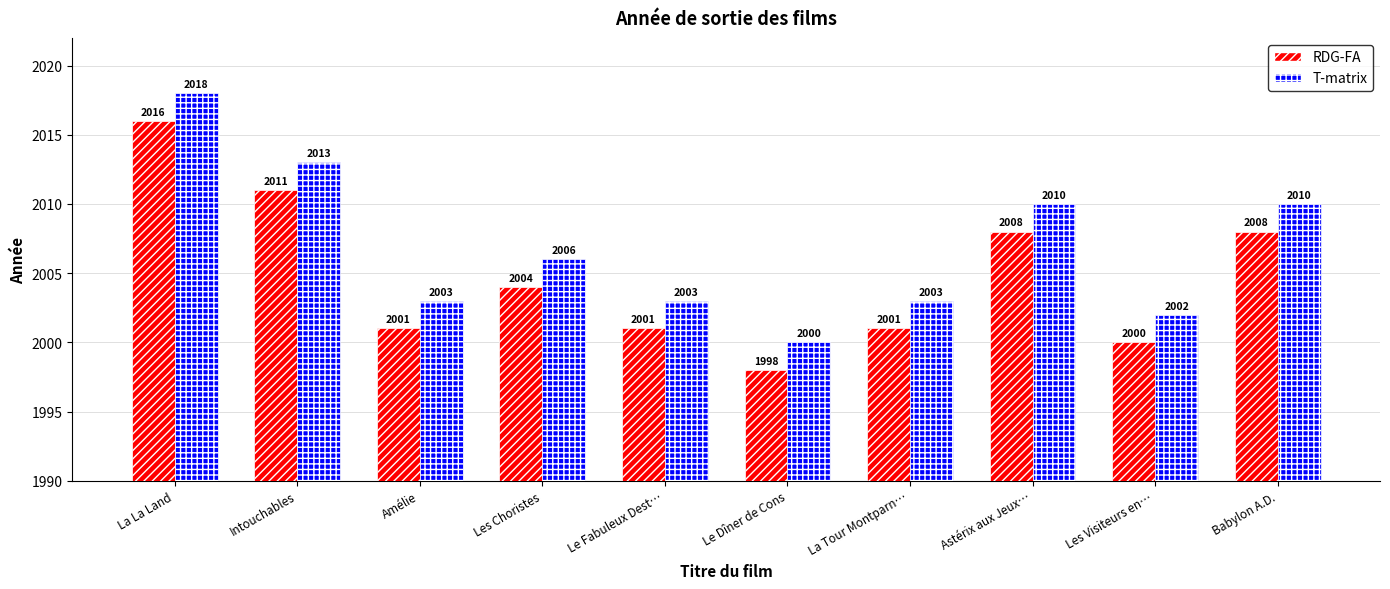

What is the minimum value shown in the chart?

1998